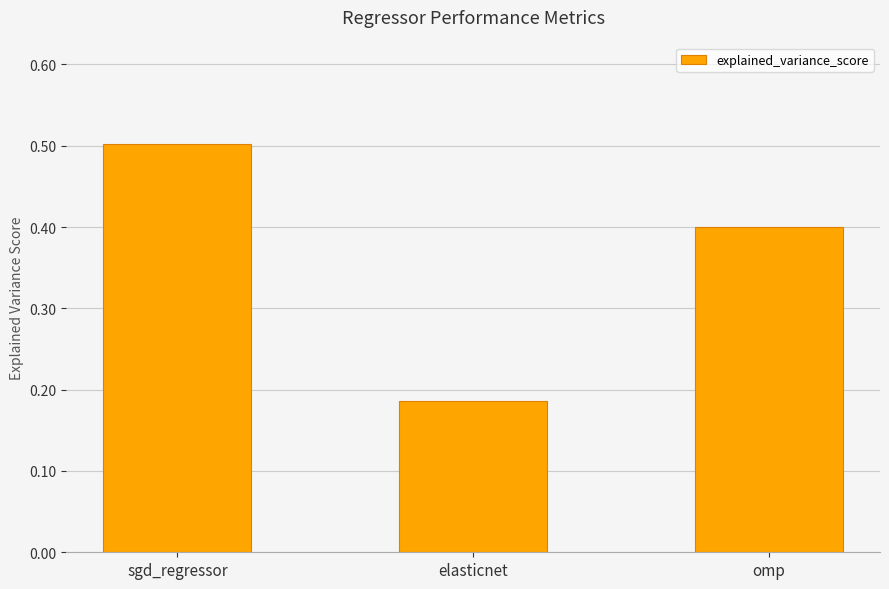

What is the label of the 2nd bar from the right?

elasticnet